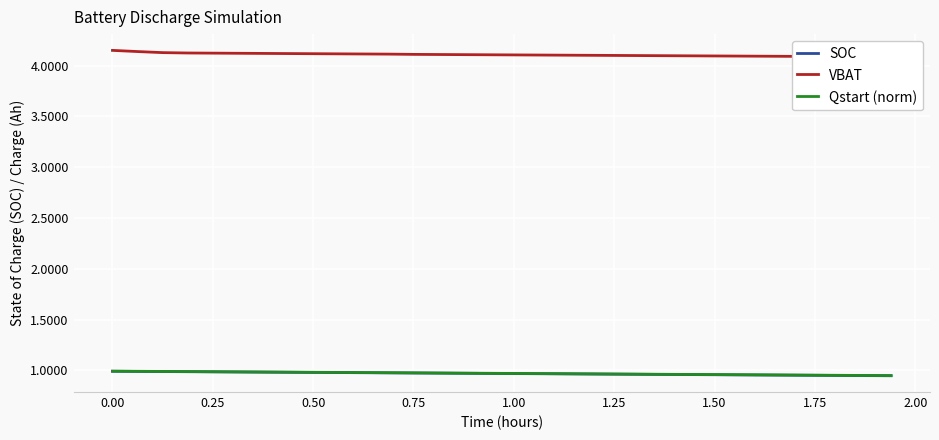

True or false: VBAT has more than 0 points higher than both neighbors.

False